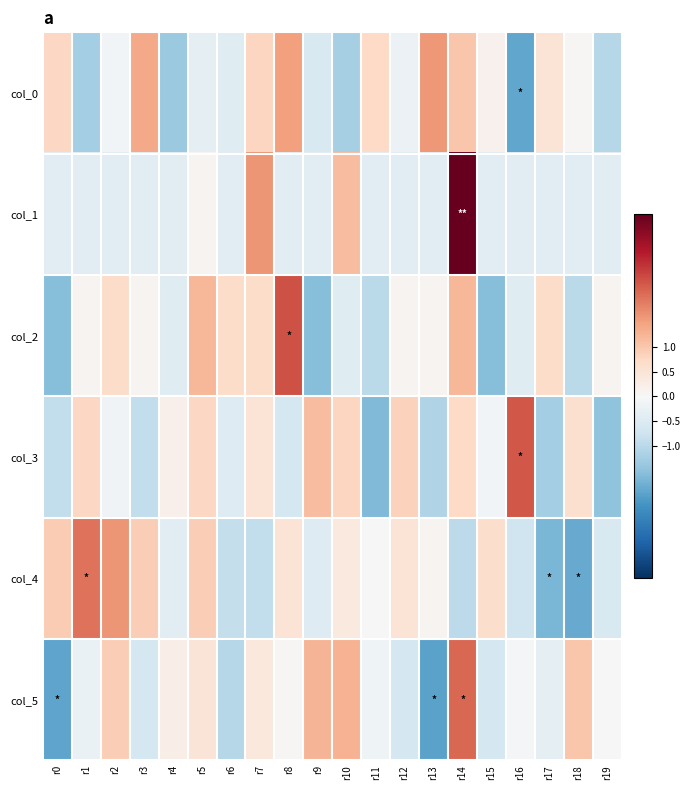

Which series has the widest spread of values?

col_1